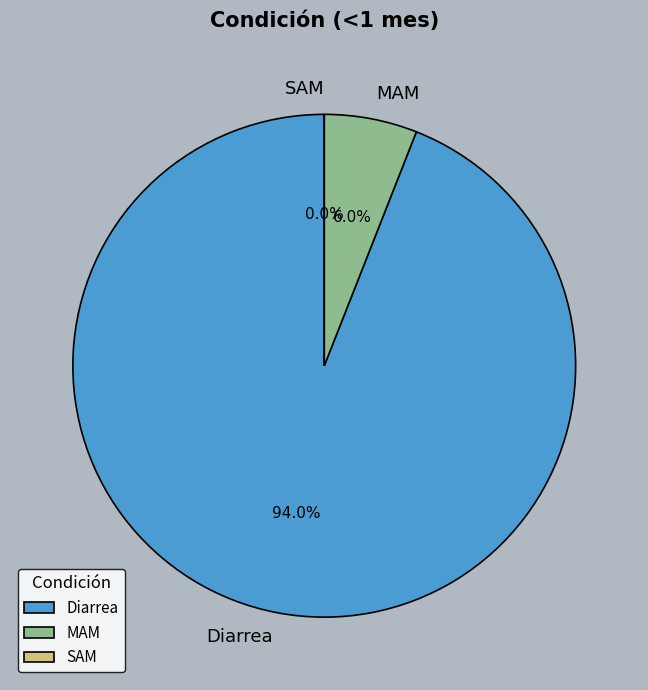

To the nearest percent, what portion does Diarrea represent?

94%